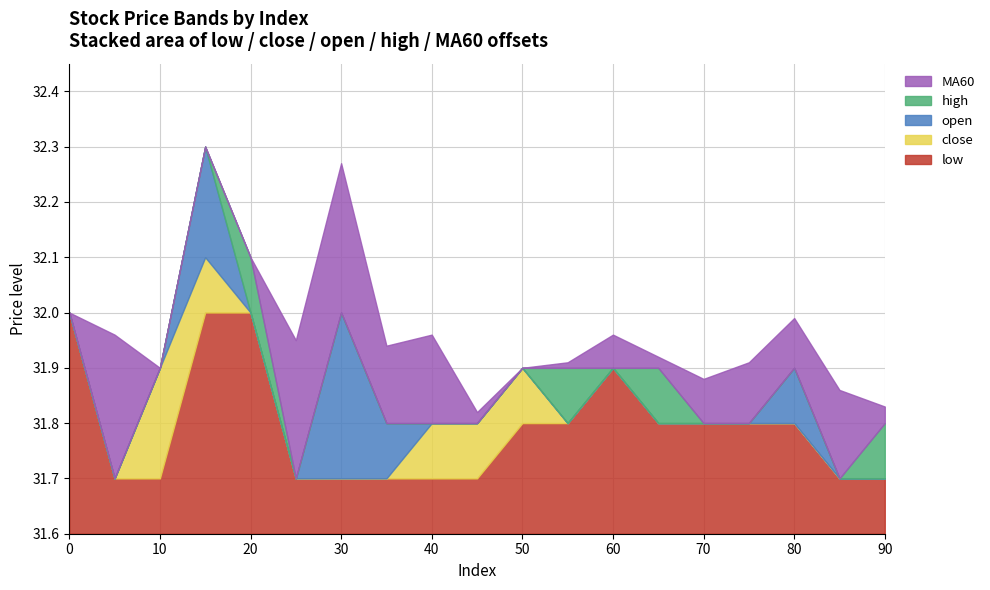

Is it true that MA60 equals 31.8 at 45?

True